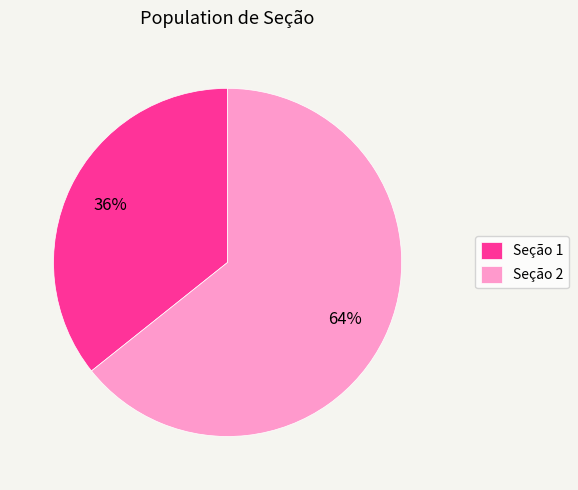

Count the number of slices in the pie.

2